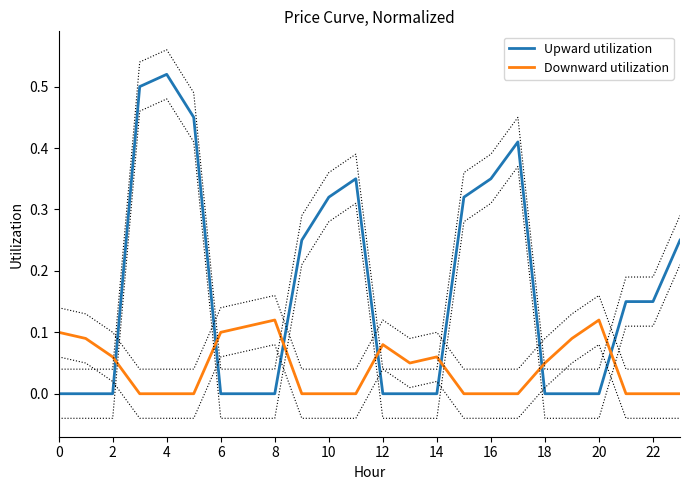

Rank the series by their maximum value, from lowest to highest.

Downward utilization, Upward utilization